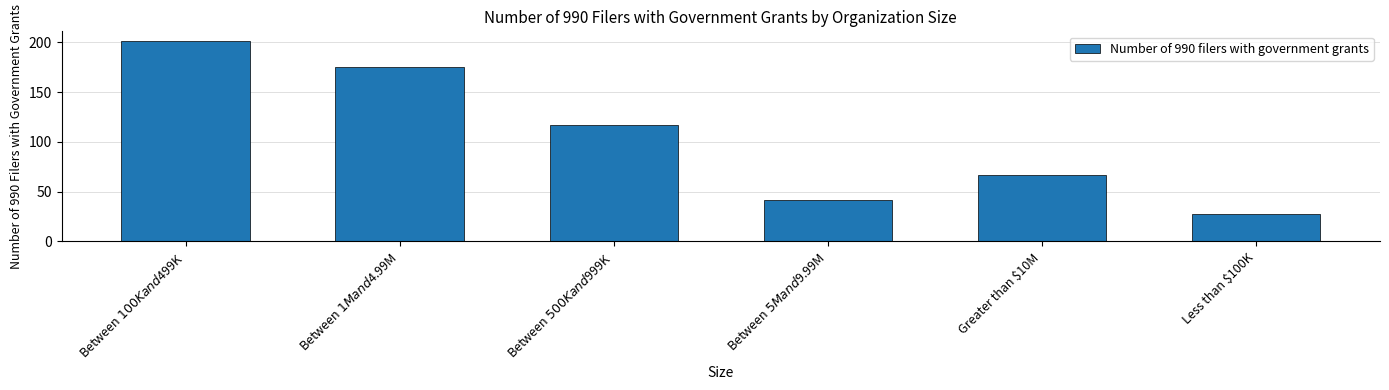

How many bars are there in total?

6